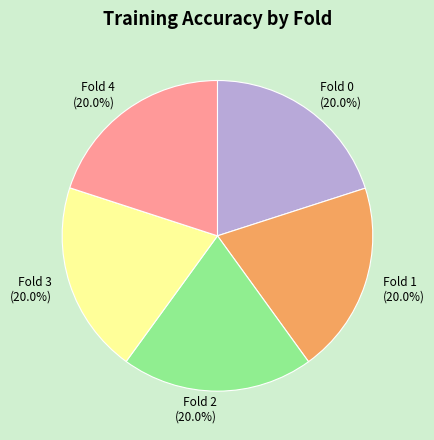

To the nearest percent, what portion does Fold 4 represent?

20%